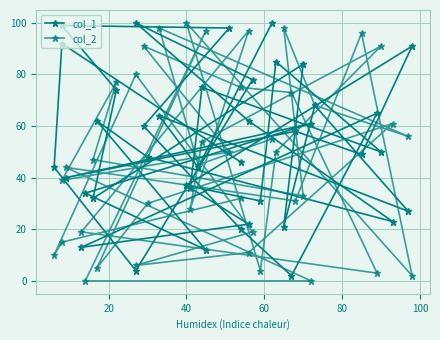

True or false: col_1 and col_2 cross at least once.

True